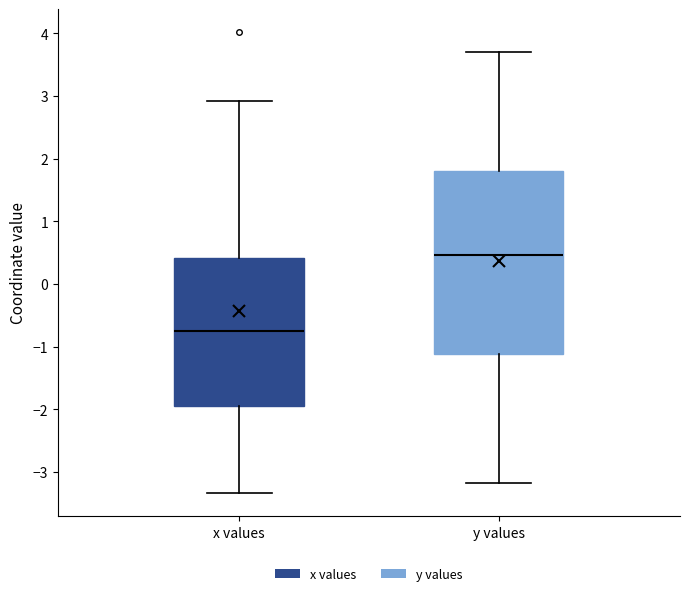

Reading left to right, transcribe this box plot: for each box, give where its median line is, the range the box spans, and where its two whiskers end, as read against the y-axis. The values are not printed on the chart, so give them approximately, as read against the axis.

x values: median -0.7, box -1.9 to 0.4, whiskers -3.3 to 2.9
y values: median 0.5, box -1.1 to 1.8, whiskers -3.2 to 3.7